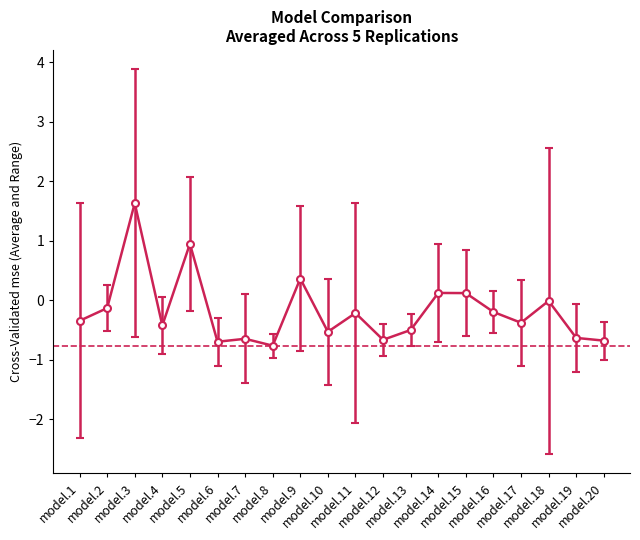

What is the value of the 10th point from the left?

-0.5